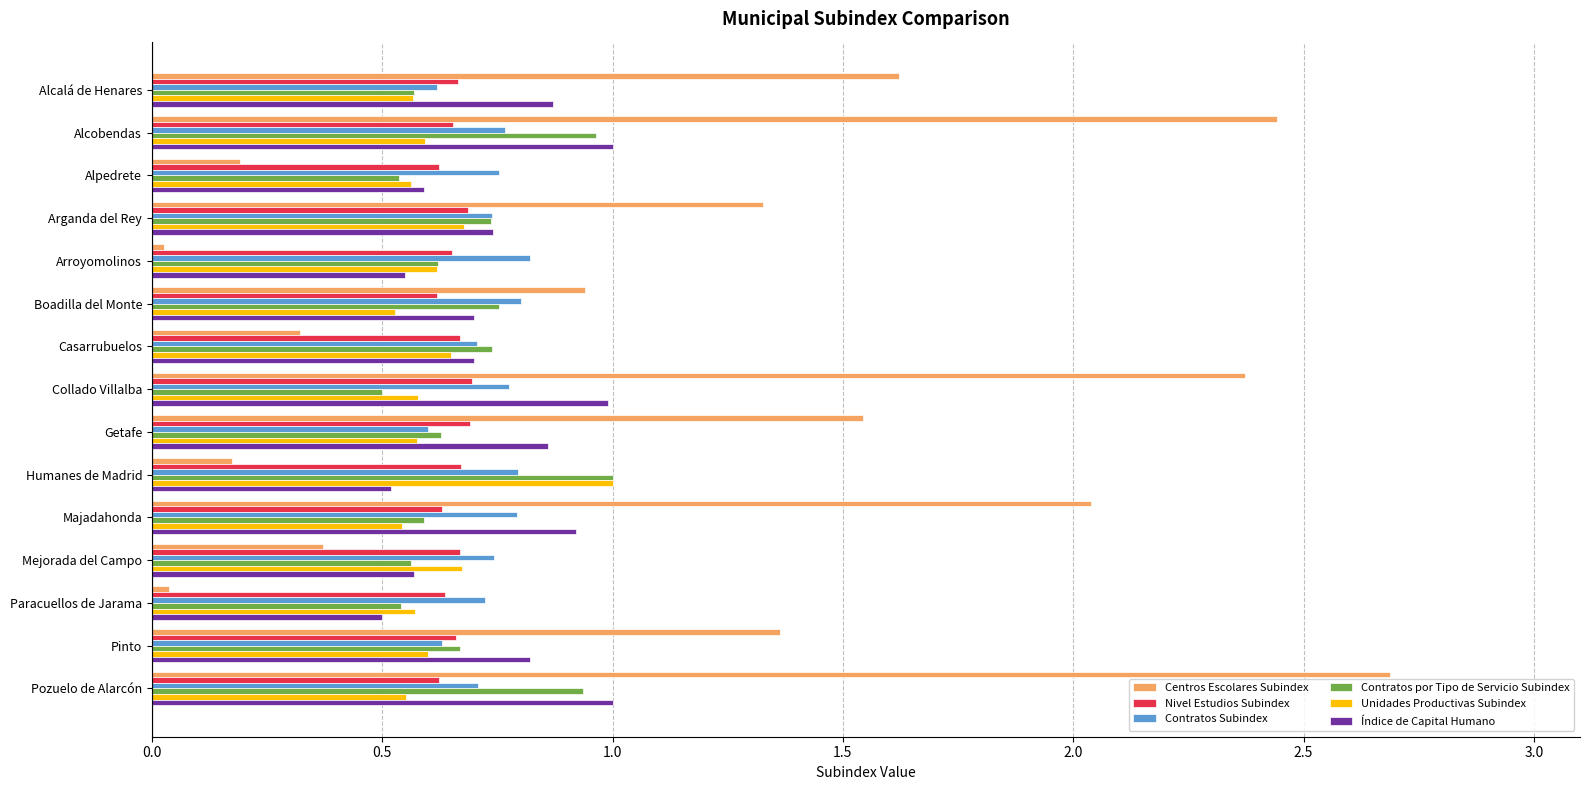

What is the total value across all series at Alcobendas?

6.4